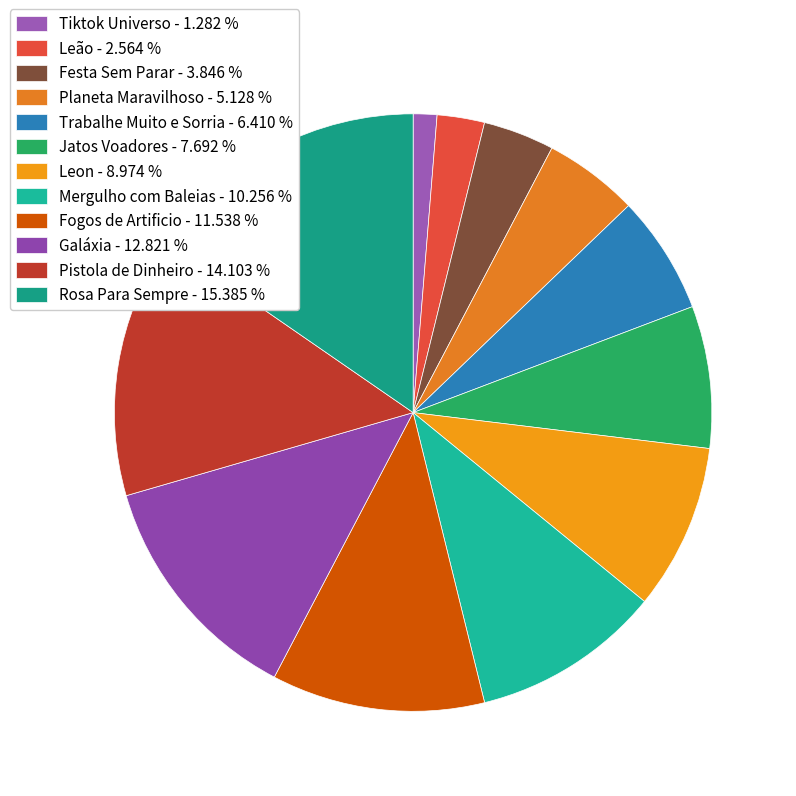

Which slice is the smallest?

Tiktok Universo